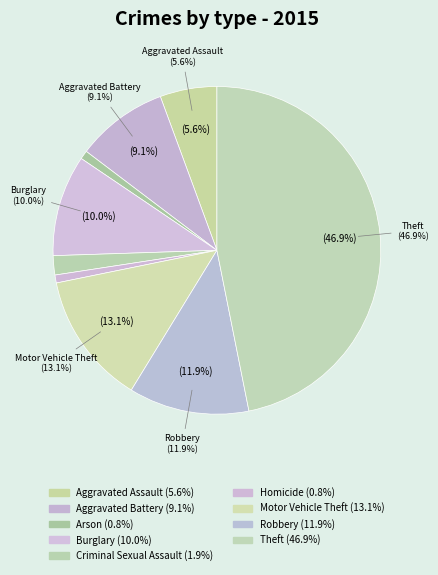

How much of the chart is everything except Criminal Sexual Assault?

98.1%